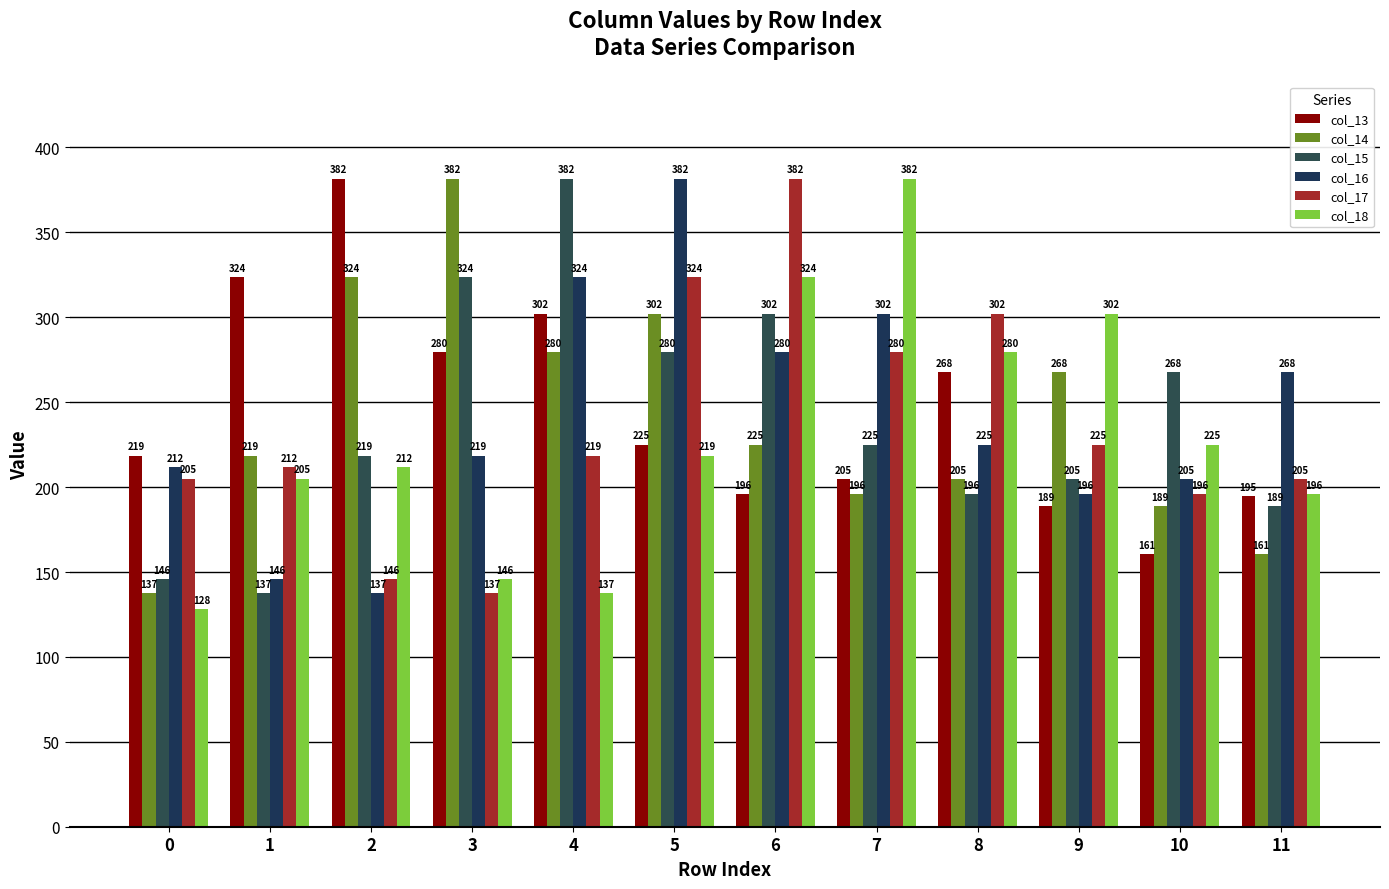

What is the sum of the col_15 values at 11 and 3?

512.6